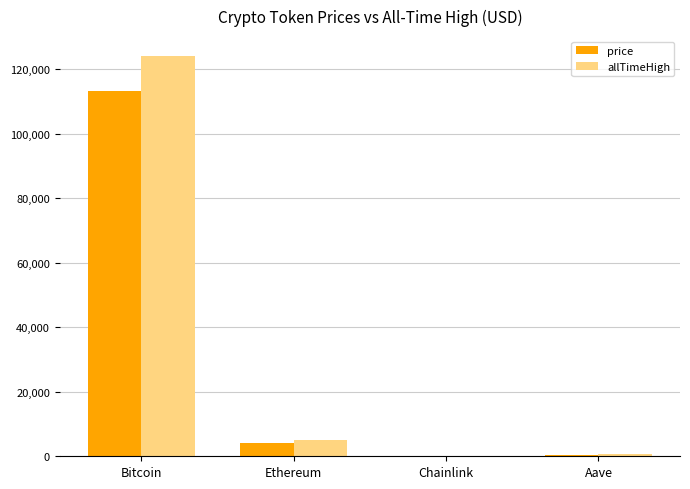

How many groups of bars are there?

4